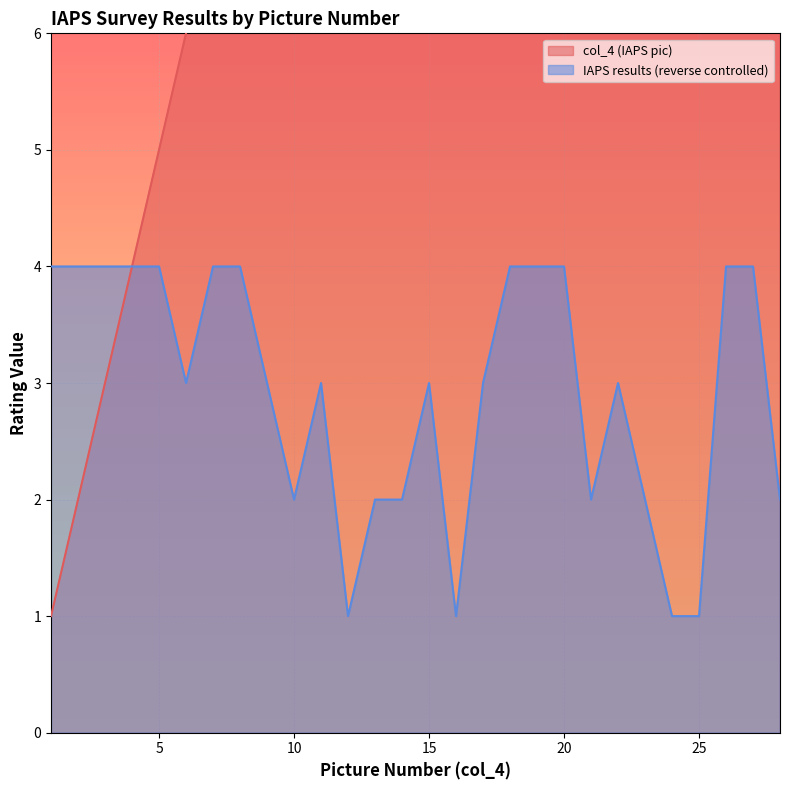

True or false: col_4 (IAPS pic) and IAPS results (reverse controlled) intersect in this chart.

False